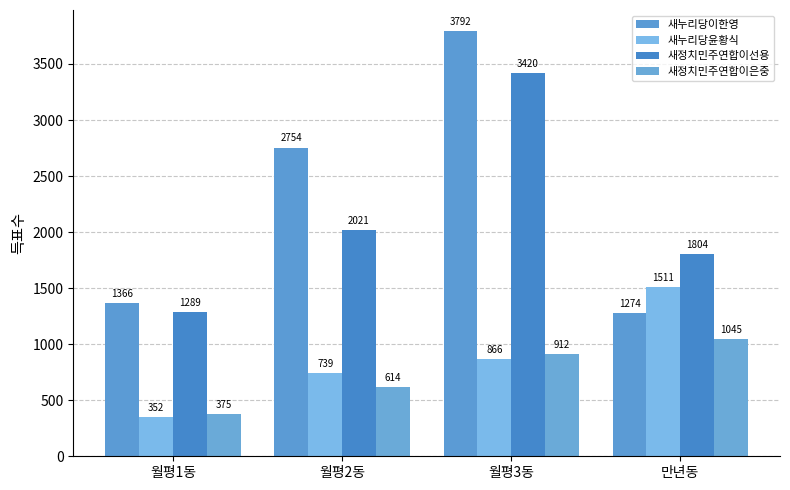

What is the difference between the second highest and second lowest values in the 새정치민주연합이은중 series?

298